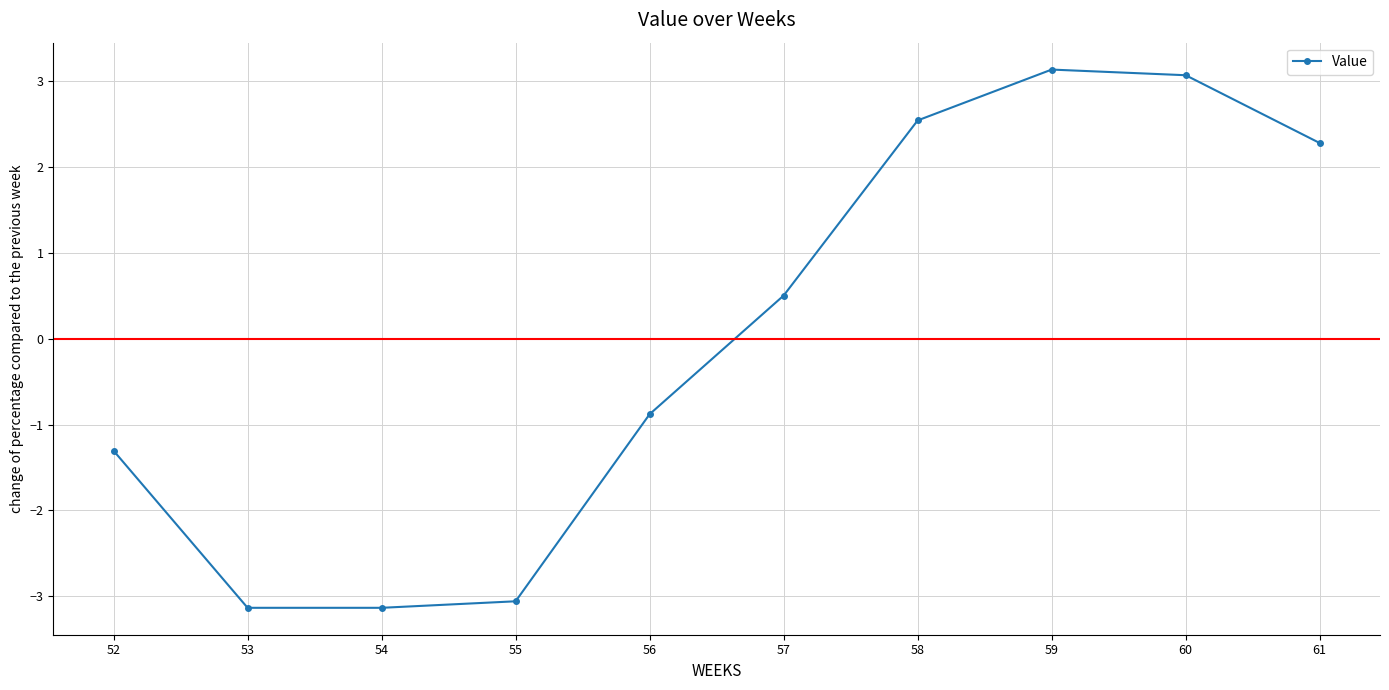

What is the difference between the maximum and minimum values?

6.3